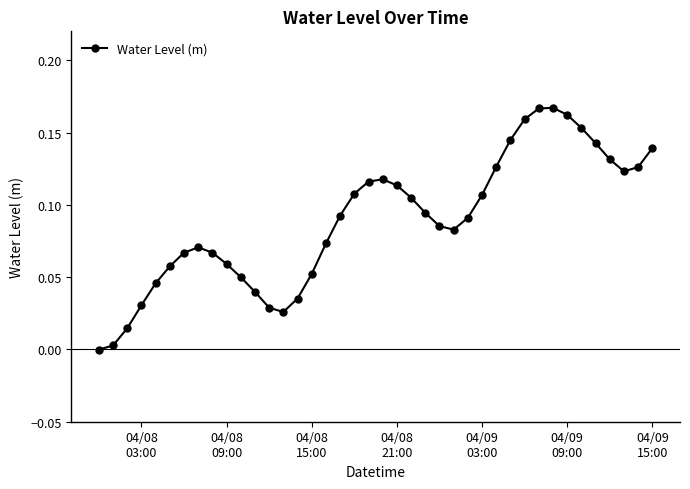

What is the value of the 32nd point from the left?

0.2